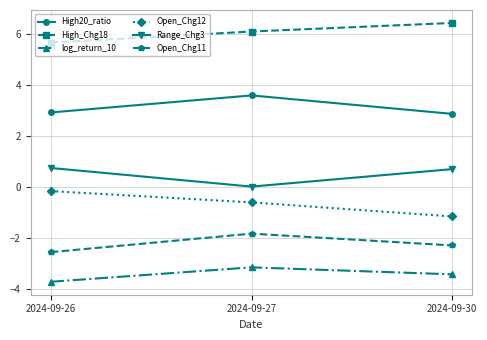

How many data points in High_Chg18 are less than 6?

1